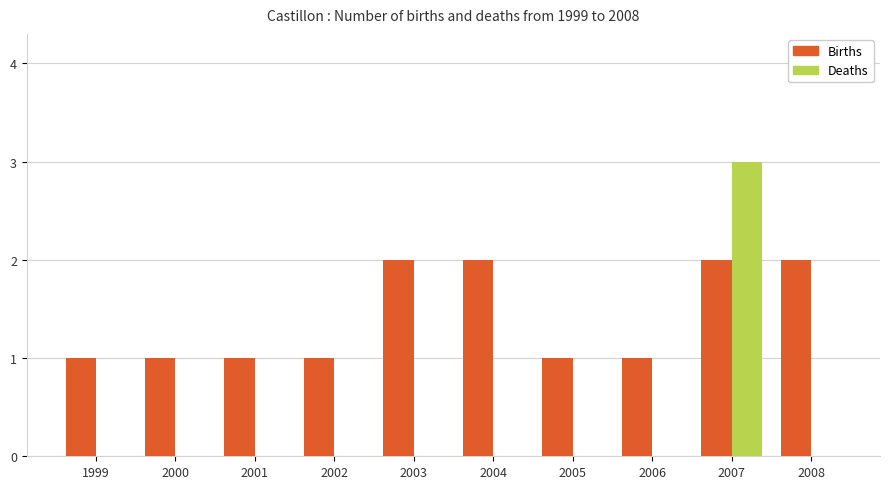

How many categories are shown in the chart?

10